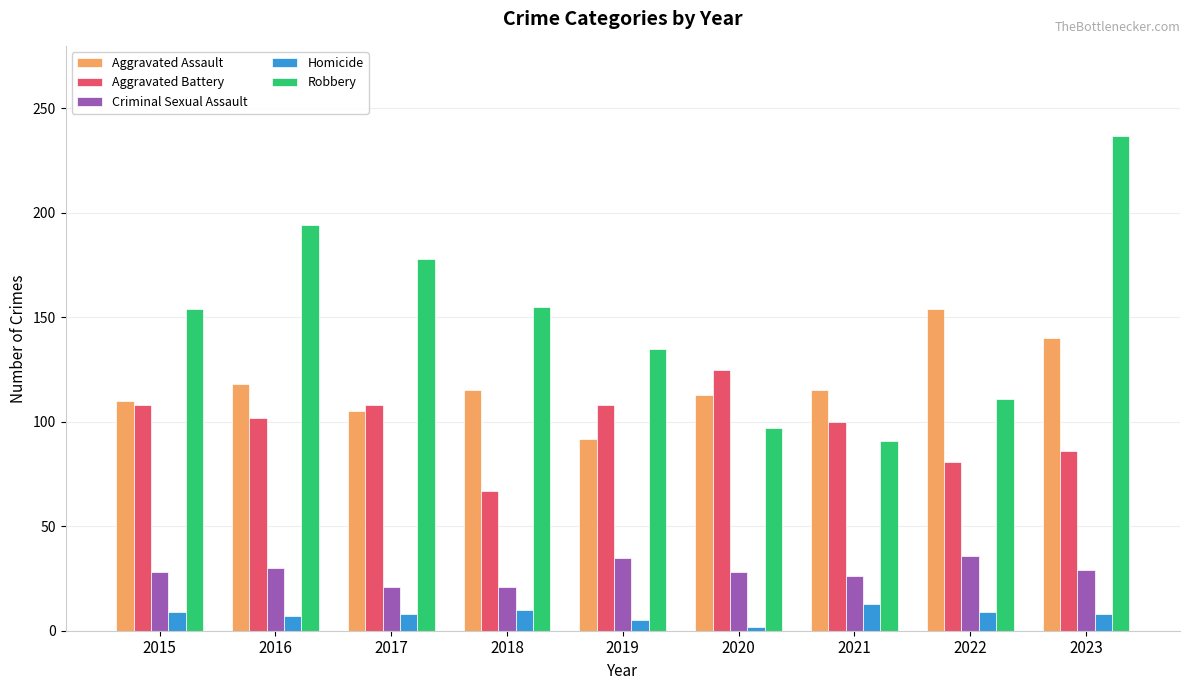

True or false: Homicide has a value of 2 at 2020.

True